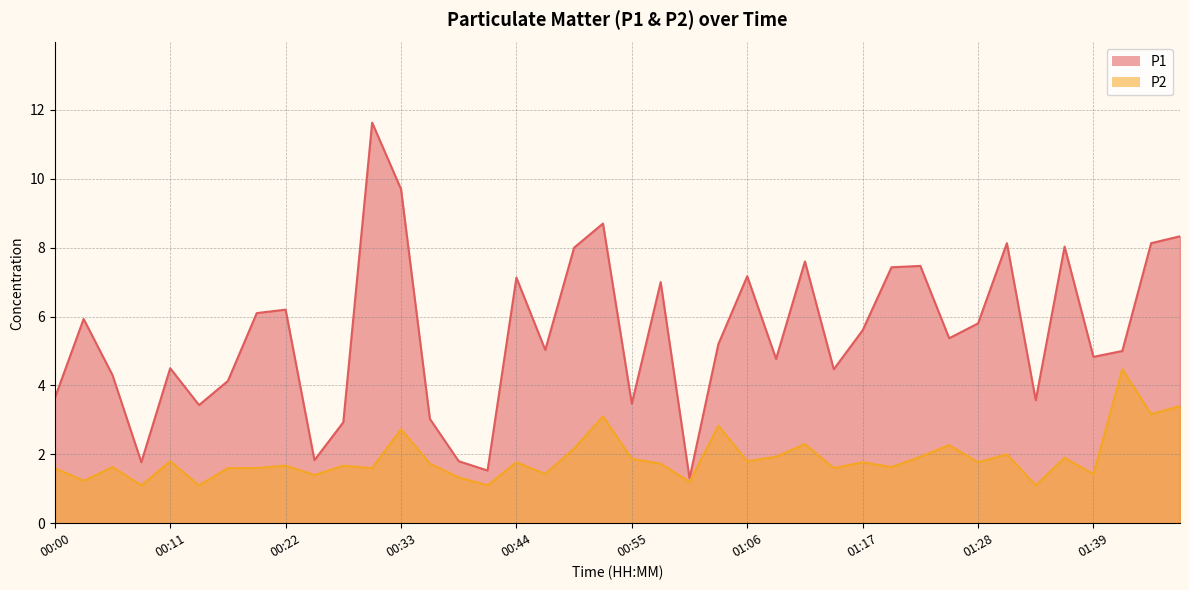

How many lines are shown in the chart?

2